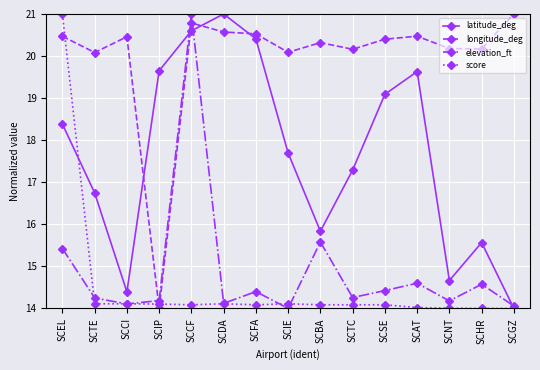

Does the chart display data point markers on the line(s)?

Yes